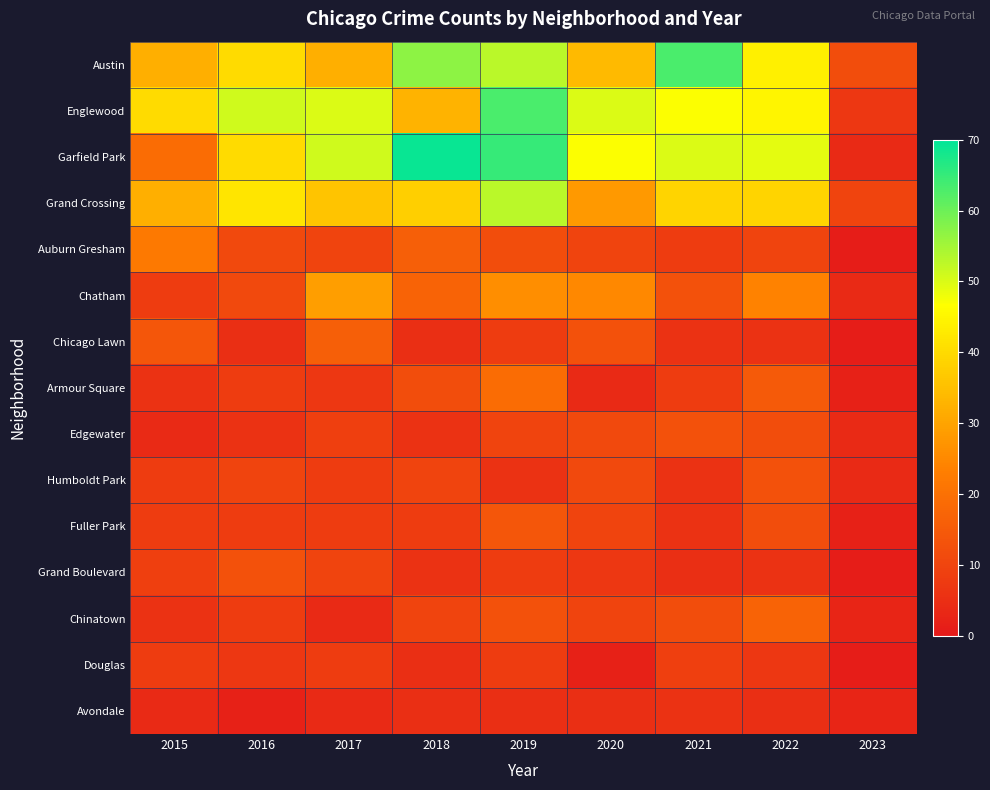

Reading right to left, what are all the values shown in this chart?

Austin: 2023=12	2022=44	2021=63	2020=34	2019=53	2018=57	2017=32	2016=40	2015=32
Englewood: 2023=7	2022=45	2021=47	2020=50	2019=63	2018=33	2017=50	2016=51	2015=40
Garfield Park: 2023=4	2022=49	2021=50	2020=47	2019=65	2018=69	2017=51	2016=40	2015=19
Grand Crossing: 2023=10	2022=39	2021=39	2020=28	2019=53	2018=38	2017=36	2016=42	2015=32
Auburn Gresham: 2023=1	2022=10	2021=8	2020=10	2019=12	2018=16	2017=10	2016=11	2015=22
Chatham: 2023=4	2022=24	2021=13	2020=25	2019=26	2018=17	2017=29	2016=11	2015=8
Chicago Lawn: 2023=1	2022=6	2021=6	2020=13	2019=8	2018=5	2017=16	2016=5	2015=14
Armour Square: 2023=2	2022=15	2021=8	2020=4	2019=19	2018=12	2017=7	2016=8	2015=6
Edgewater: 2023=4	2022=12	2021=13	2020=11	2019=10	2018=6	2017=9	2016=6	2015=4
Humboldt Park: 2023=4	2022=13	2021=6	2020=11	2019=6	2018=10	2017=8	2016=10	2015=8
Fuller Park: 2023=2	2022=12	2021=6	2020=10	2019=14	2018=8	2017=8	2016=8	2015=8
Grand Boulevard: 2023=1	2022=6	2021=5	2020=7	2019=8	2018=6	2017=10	2016=13	2015=9
Chinatown: 2023=3	2022=17	2021=12	2020=10	2019=13	2018=10	2017=4	2016=8	2015=6
Douglas: 2023=1	2022=7	2021=9	2020=2	2019=8	2018=5	2017=8	2016=7	2015=8
Avondale: 2023=3	2022=5	2021=6	2020=5	2019=5	2018=5	2017=4	2016=2	2015=4